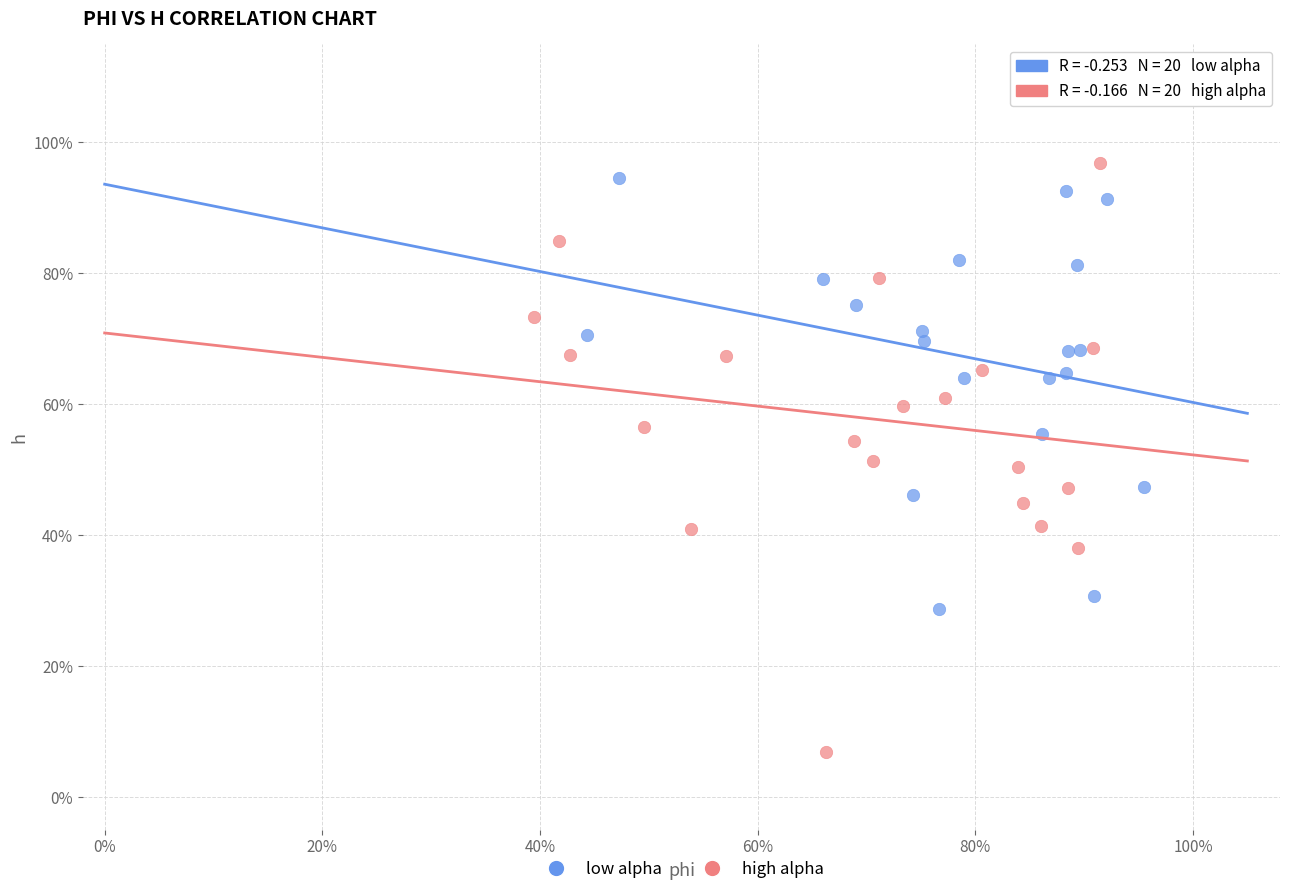

Which series reaches the minimum Y coordinate?

high alpha